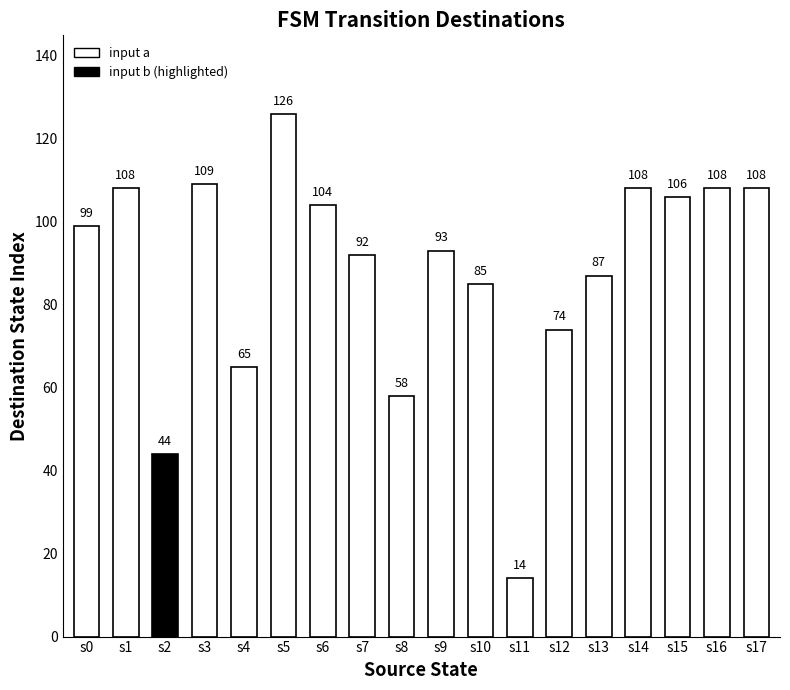

Which has a higher value, s0 or s14?

s14